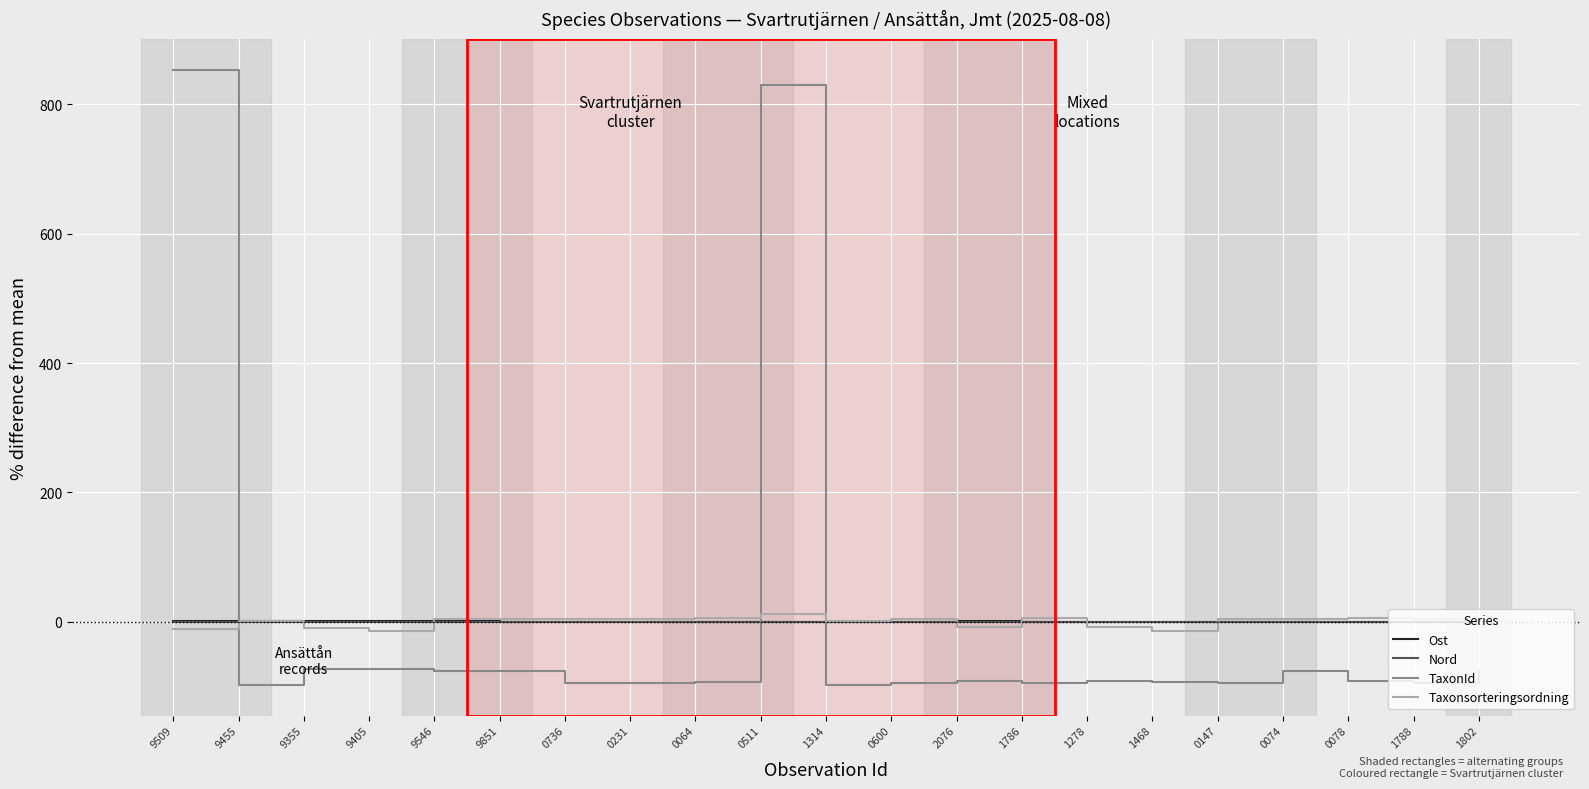

The value of TaxonId at 1468 is -93.9. True or false?

True